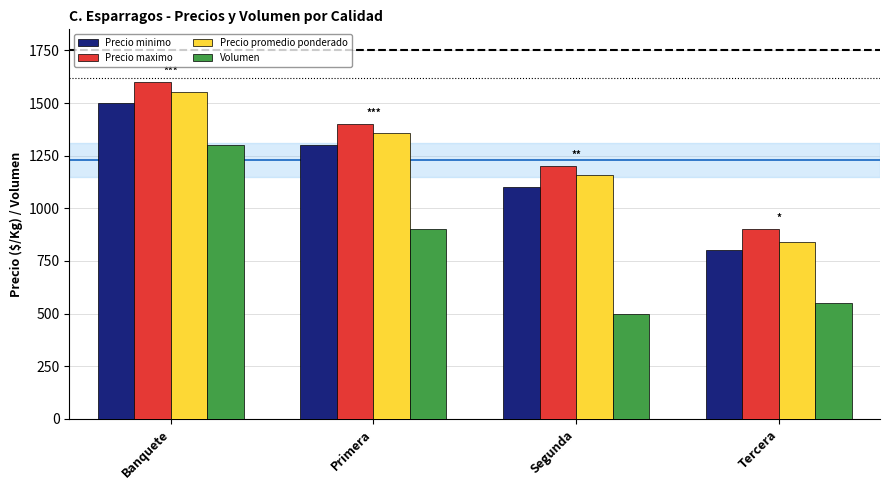

Does the chart contain any negative values?

No